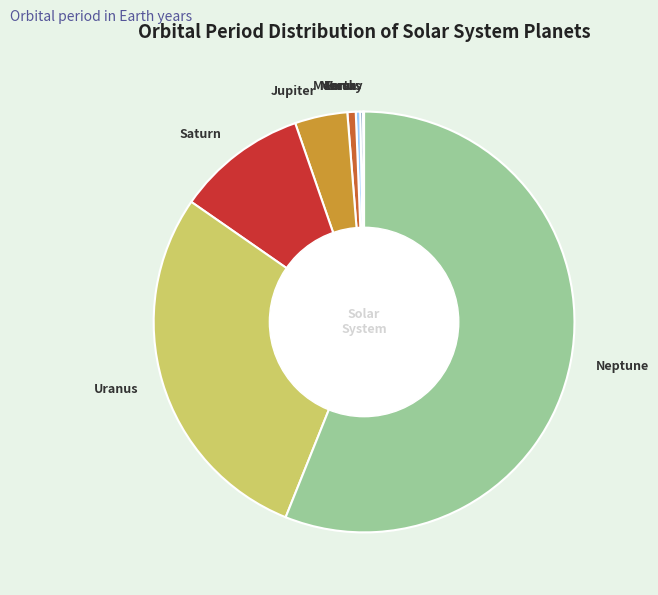

Is it true that Mars is 1% of the pie?

True